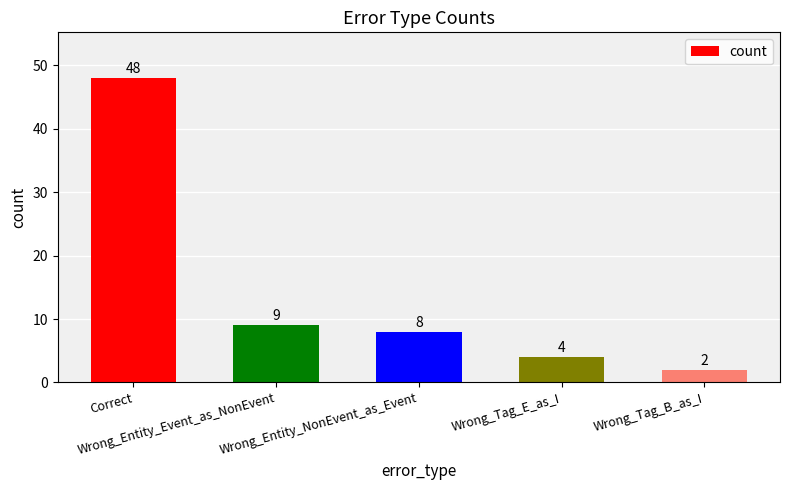

Reading left to right, what are all the values shown in this chart?

48	9	8	4	2